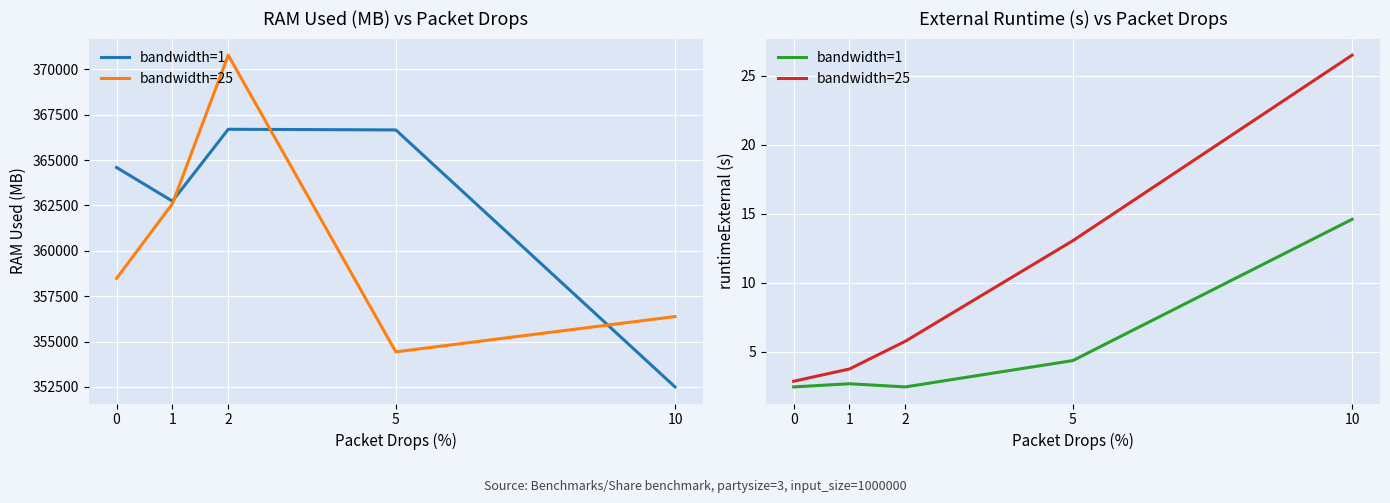

True or false: bandwidth=25 and bandwidth=1 cross at least once.

False